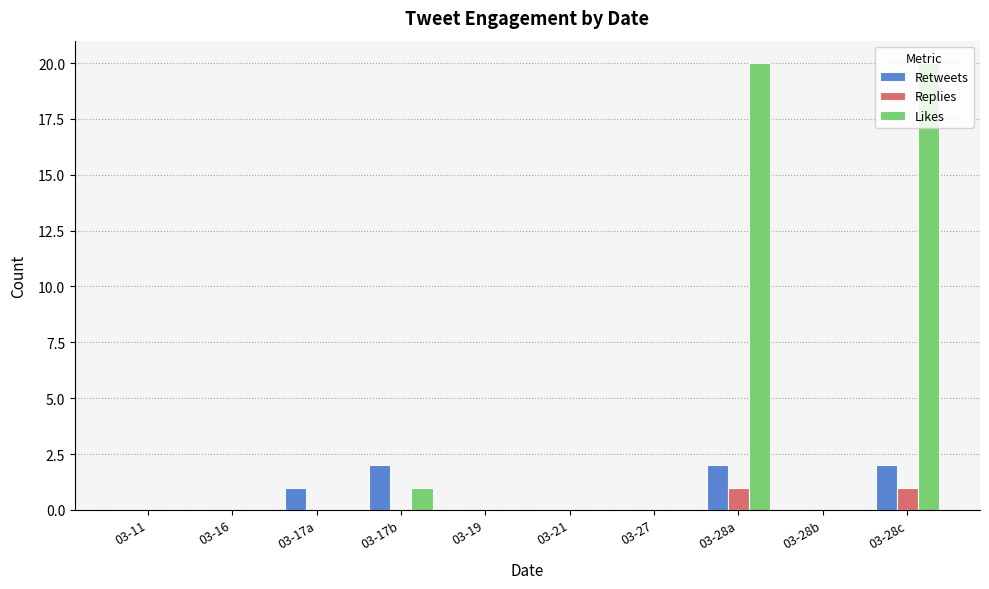

What is the total value across all series at 03-28c?

23